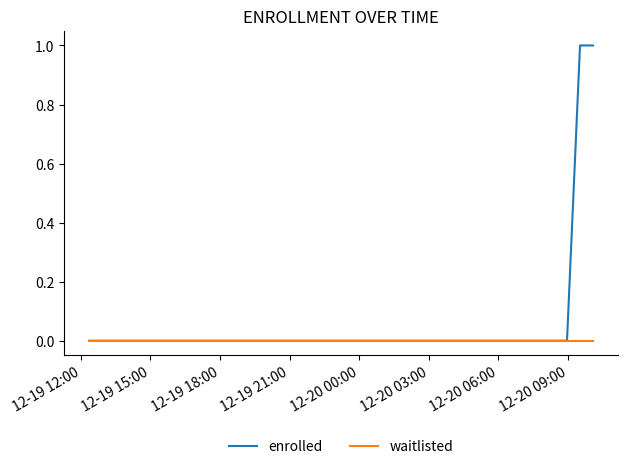

Which series has the largest total across all categories?

enrolled